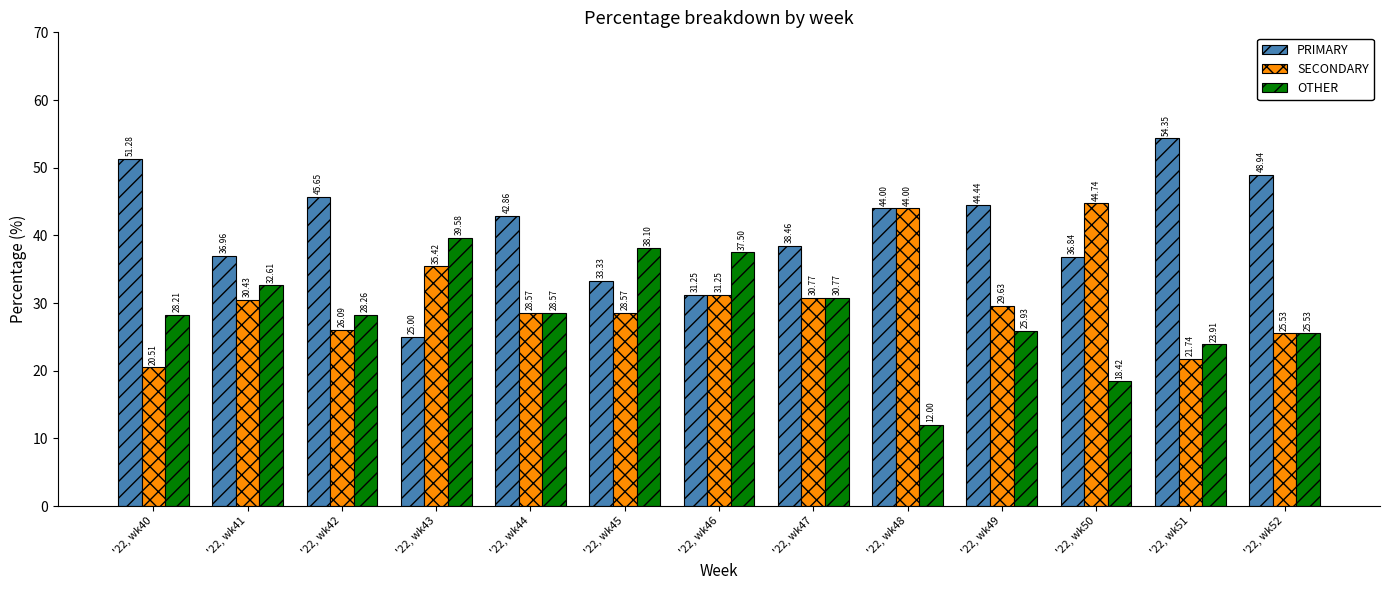

How many data points in PRIMARY are above 42?

7